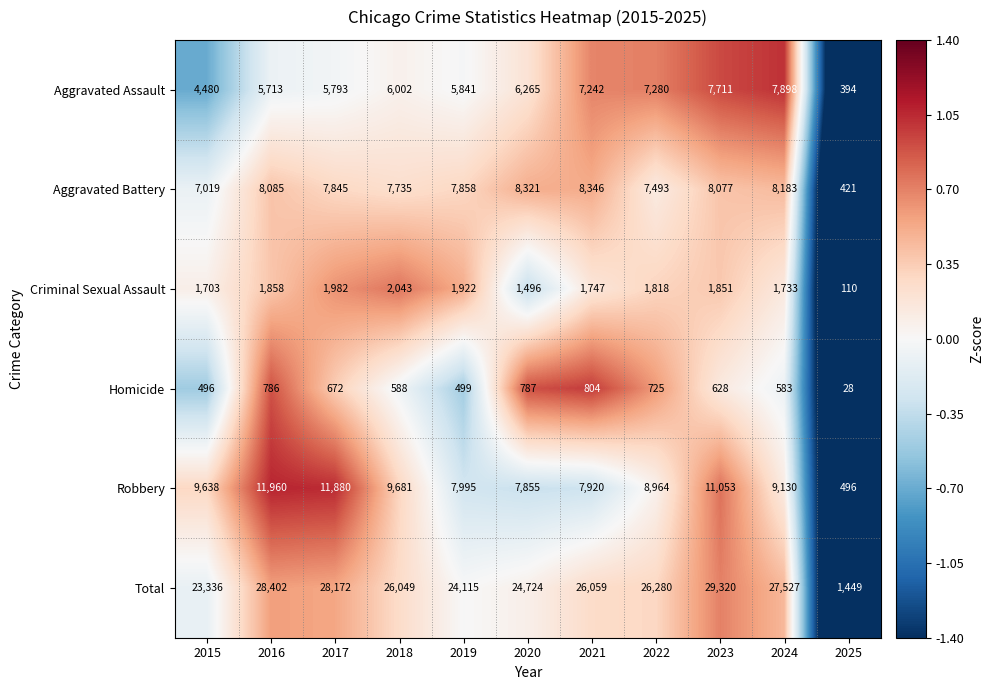

List the series in order of their peak value, highest first.

Total, Robbery, Aggravated Battery, Aggravated Assault, Criminal Sexual Assault, Homicide